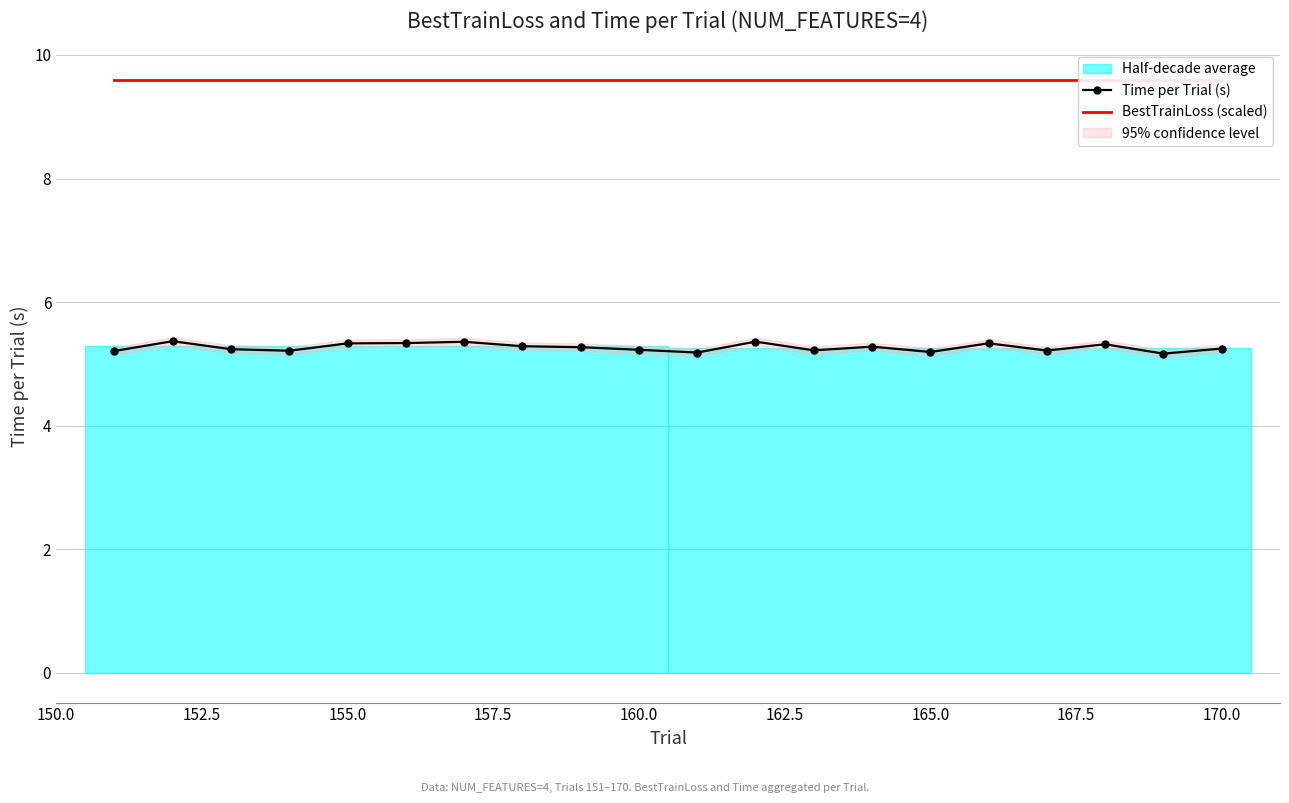

Is it true that BestTrainLoss (scaled) equals 6.5 at 11?

False